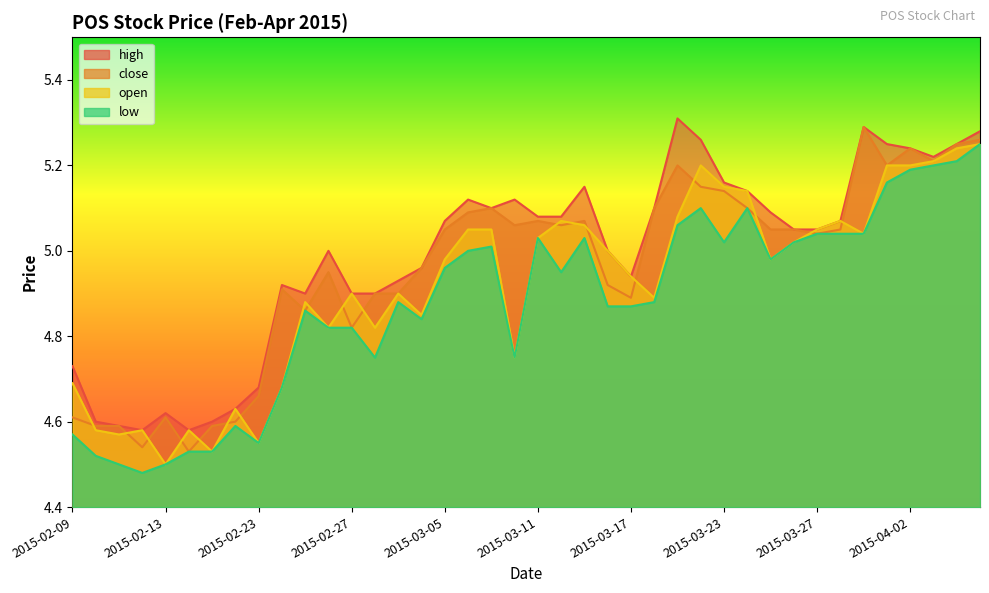

Where is the first local minimum for high?

2015-02-12